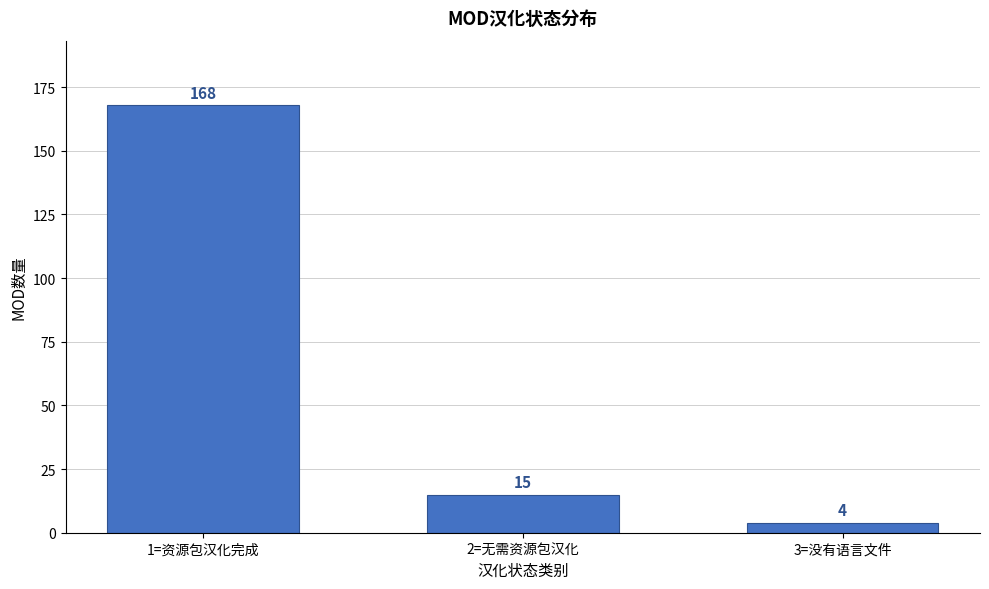

Reading right to left, what are all the values shown in this chart?

3=没有语言文件=4	2=无需资源包汉化=15	1=资源包汉化完成=168